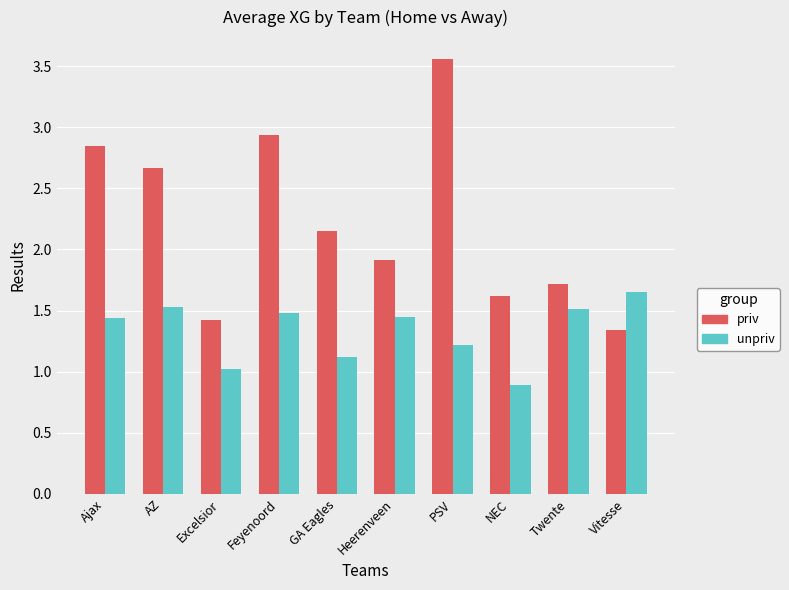

Does the chart contain any negative values?

No